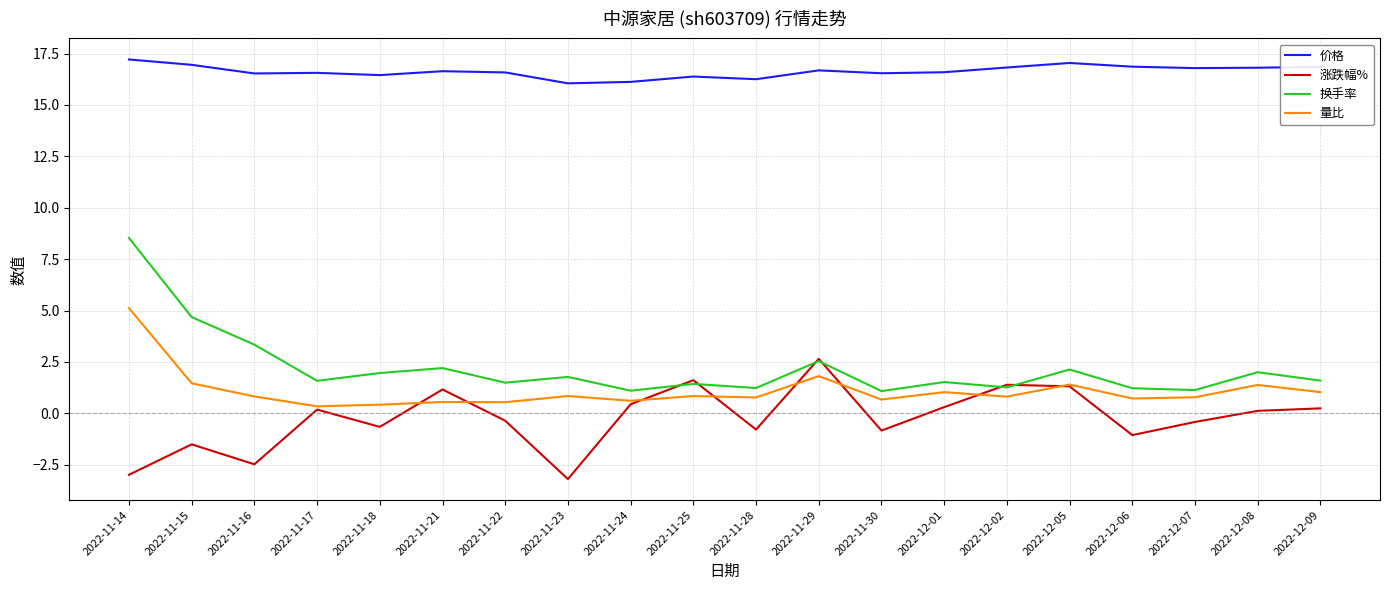

What is the average value of the 量比 series?

1.1